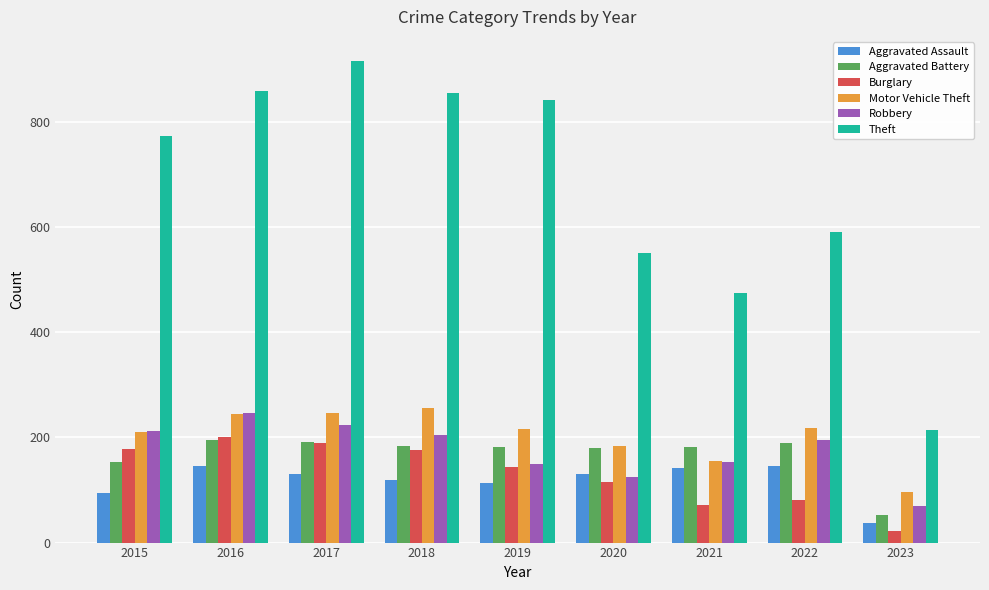

What is the value of the Robbery bar at the 7th from the left?

153